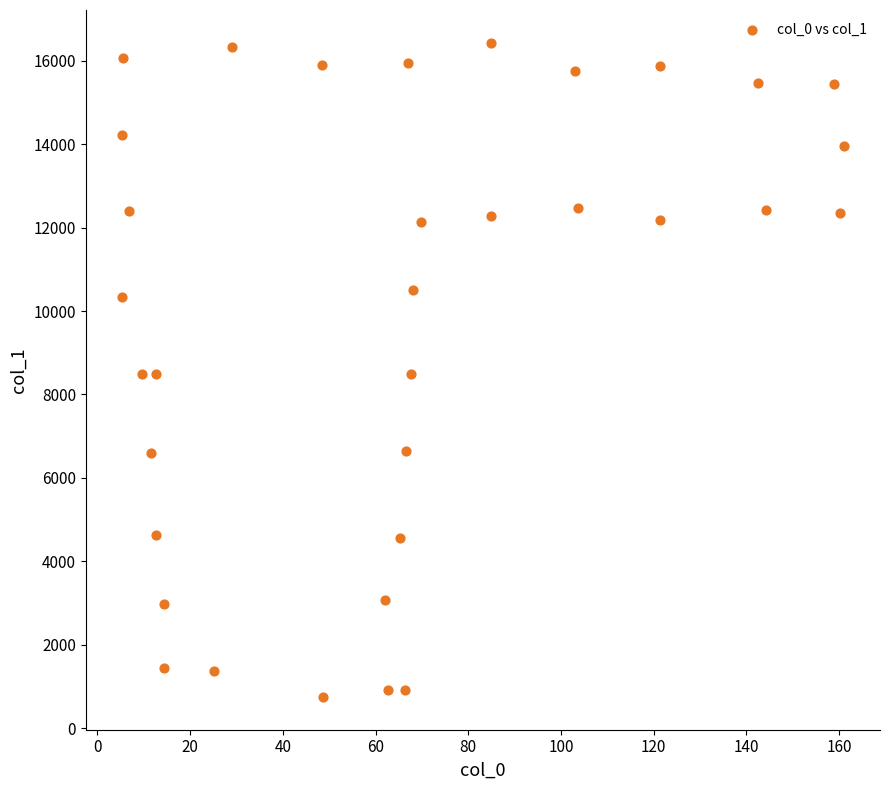

What is the range of X values (max minus min)?

155.8